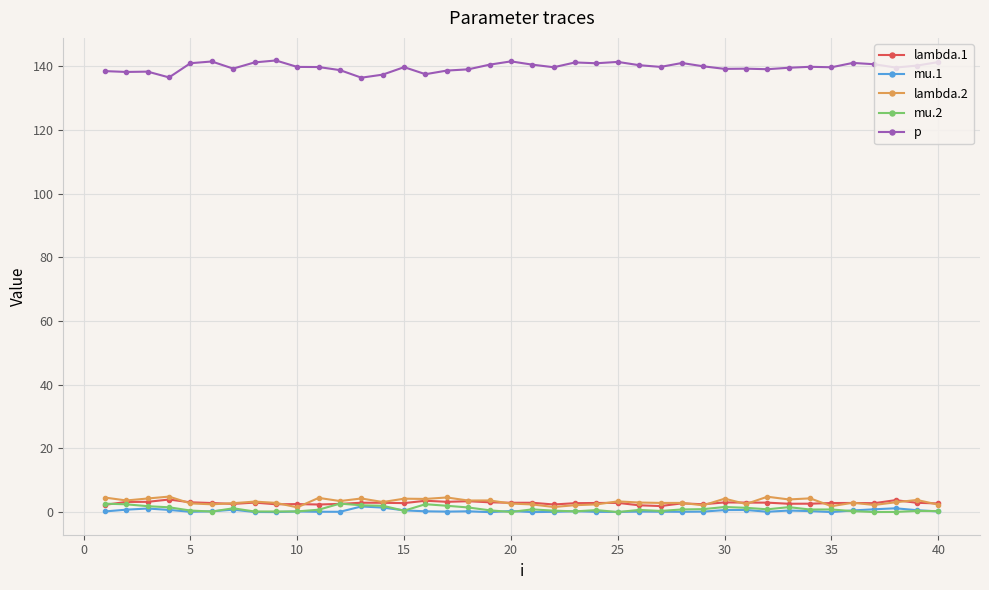

True or false: mu.1 and p cross at least once.

False